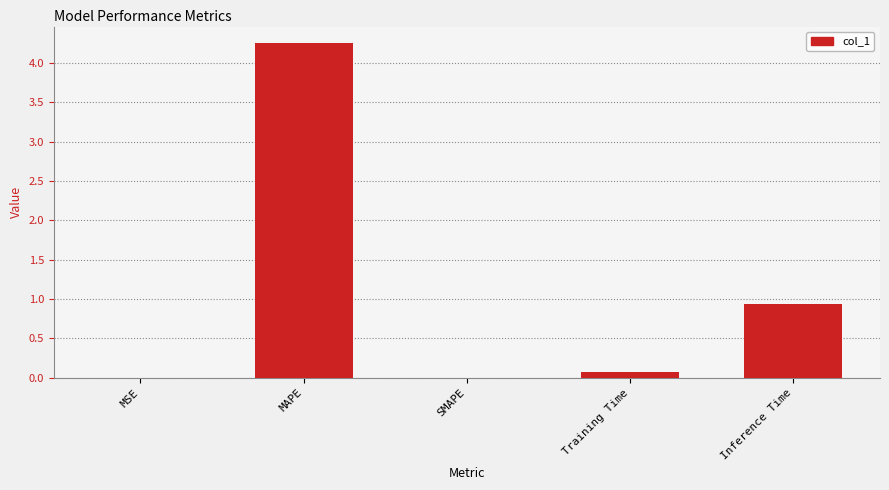

True or false: the data shows 0.0 at SMAPE.

True